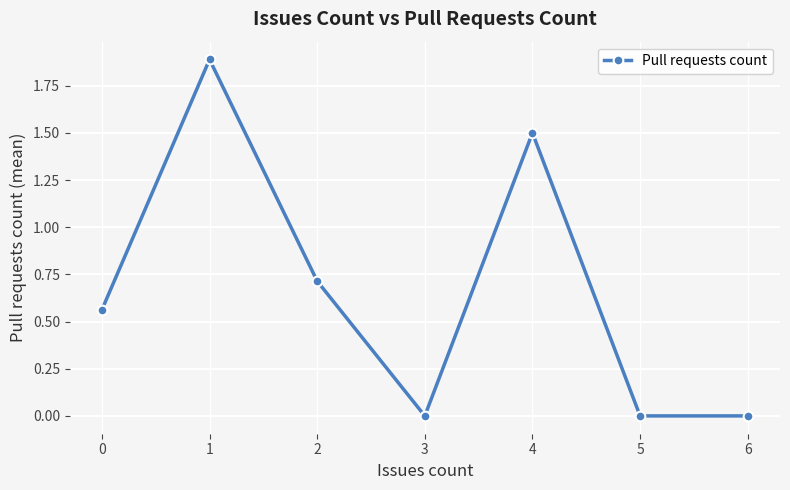

The chart shows a value of -0.8 at 5. True or false?

False